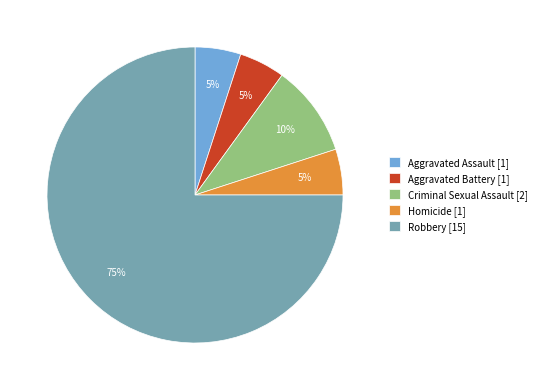

Is there any slice that represents more than half of the pie?

Yes